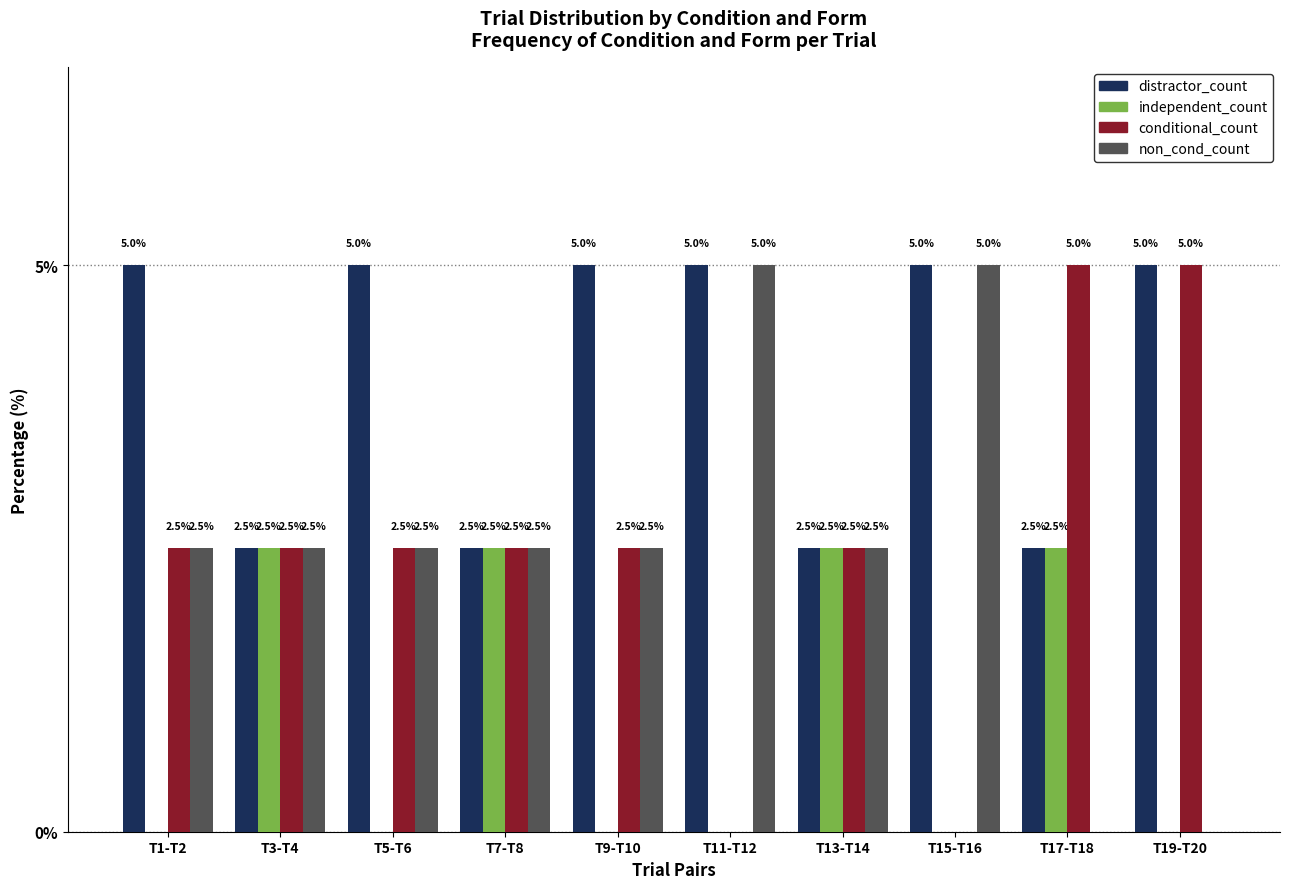

Reading left to right, what are all the values shown in this chart?

distractor_count: T1-T2=5.0	T3-T4=2.5	T5-T6=5.0	T7-T8=2.5	T9-T10=5.0	T11-T12=5.0	T13-T14=2.5	T15-T16=5.0	T17-T18=2.5	T19-T20=5.0
independent_count: T1-T2=0.0	T3-T4=2.5	T5-T6=0.0	T7-T8=2.5	T9-T10=0.0	T11-T12=0.0	T13-T14=2.5	T15-T16=0.0	T17-T18=2.5	T19-T20=0.0
conditional_count: T1-T2=2.5	T3-T4=2.5	T5-T6=2.5	T7-T8=2.5	T9-T10=2.5	T11-T12=0.0	T13-T14=2.5	T15-T16=0.0	T17-T18=5.0	T19-T20=5.0
non_cond_count: T1-T2=2.5	T3-T4=2.5	T5-T6=2.5	T7-T8=2.5	T9-T10=2.5	T11-T12=5.0	T13-T14=2.5	T15-T16=5.0	T17-T18=0.0	T19-T20=0.0